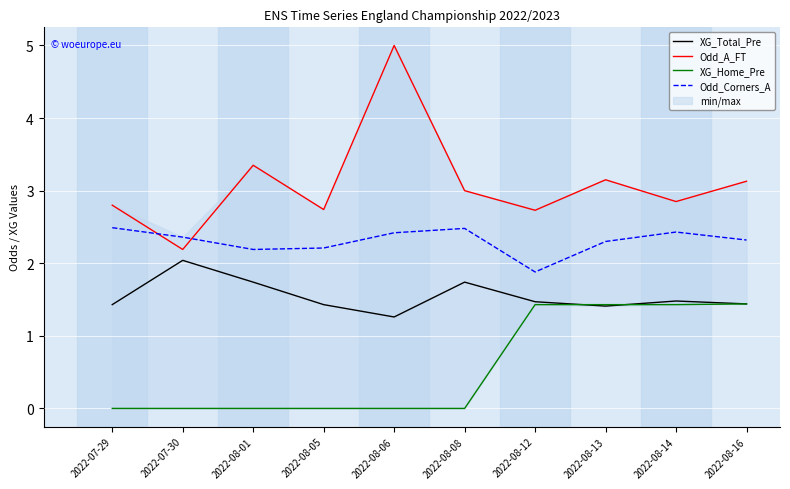

How many data points in Odd_A_FT are less than 3?

5